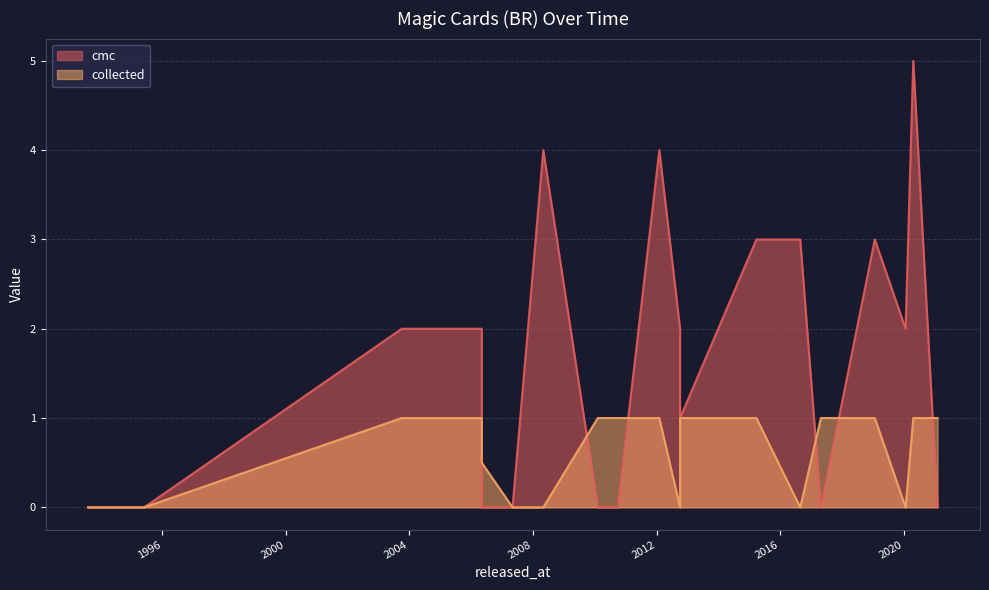

What is the greatest value displayed?

5.0